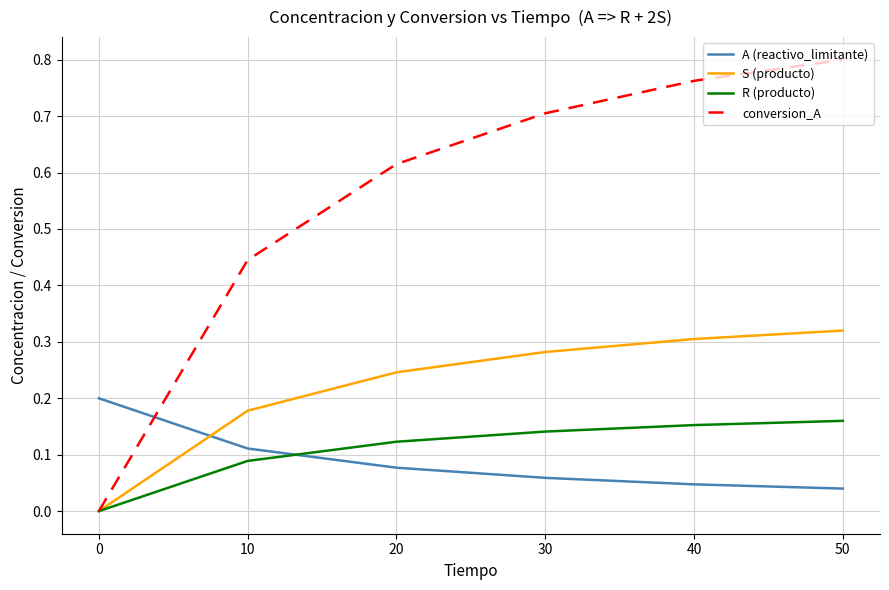

The value of S (producto) at 30 is 0.3. True or false?

True